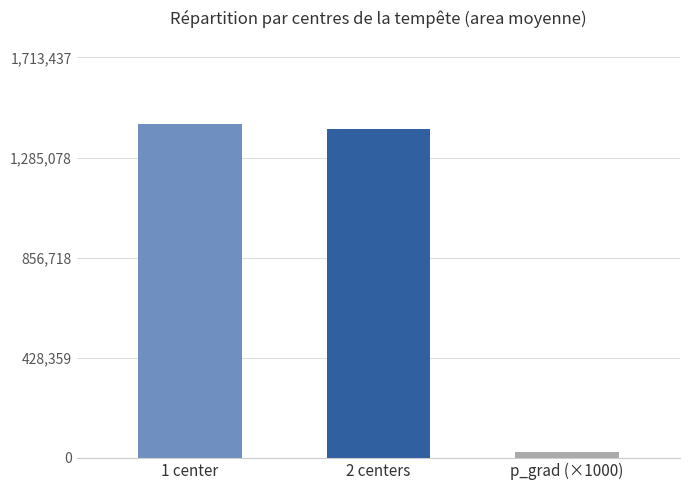

Is it true that the value at 2 centers is 1409375.0?

True